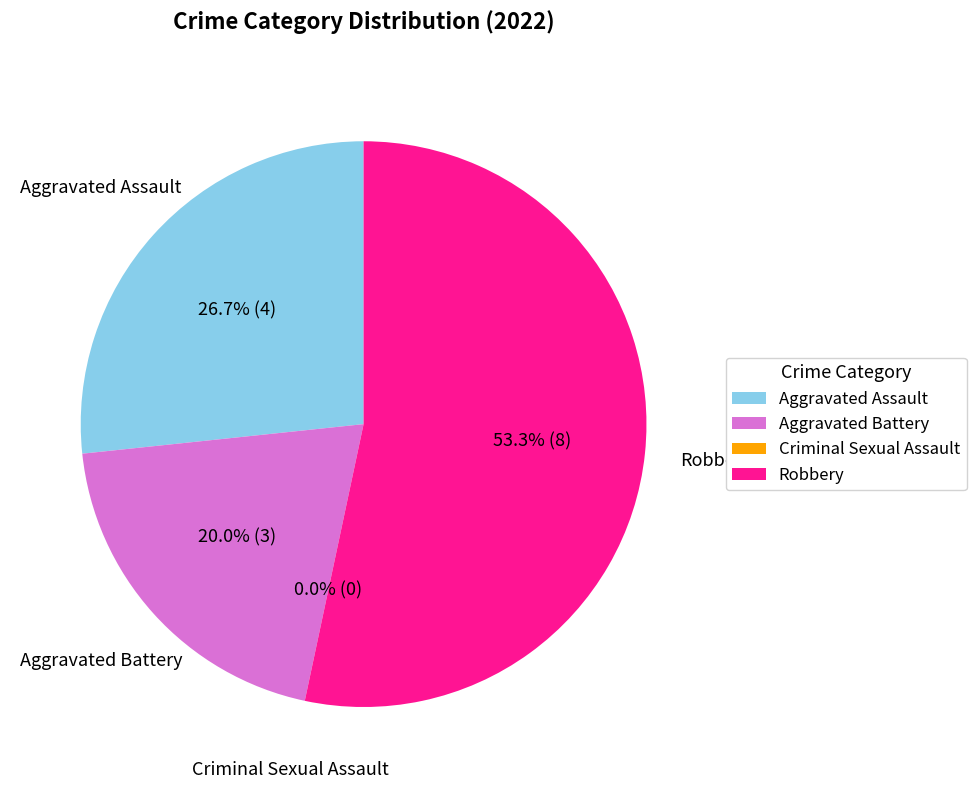

What is the majority slice?

Robbery